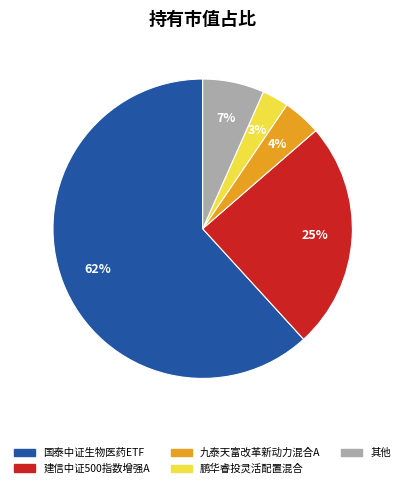

What is the largest slice in the pie chart?

国泰中证生物医药ETF